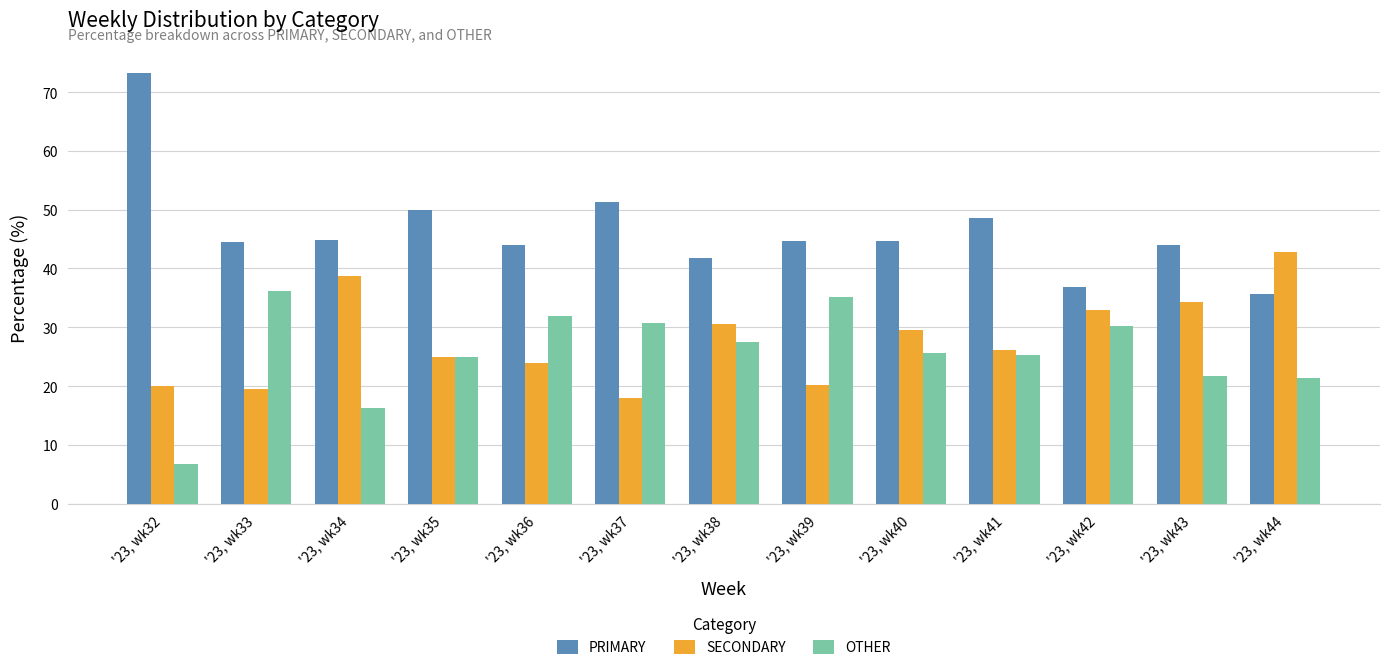

Which series has the largest total across all categories?

PRIMARY